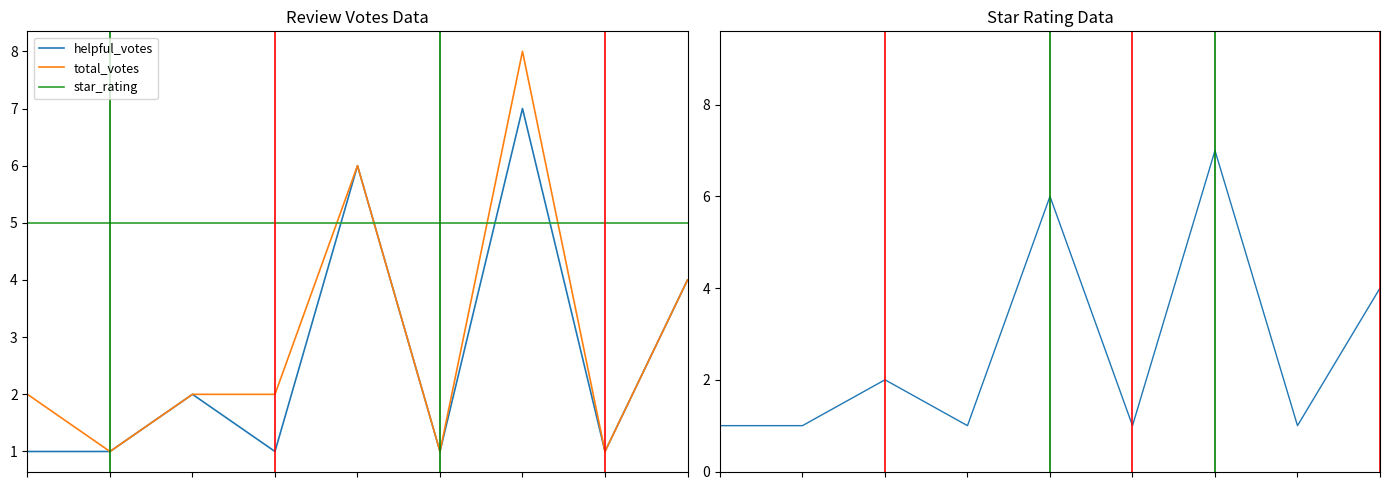

The value of total_votes at 6 is 8. True or false?

True